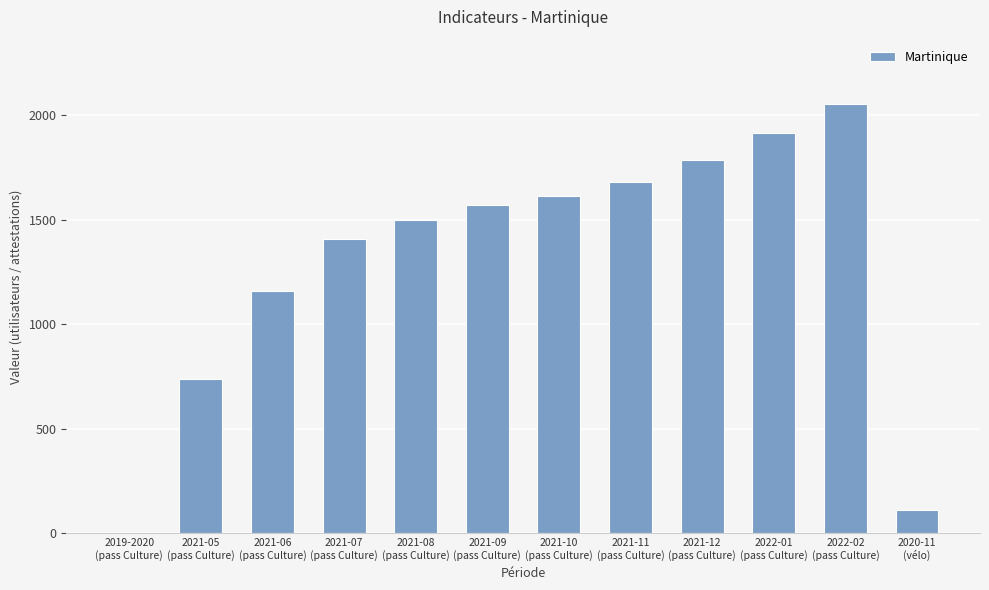

Where is the data nearest to the value 1026?

2021-06
(pass Culture)